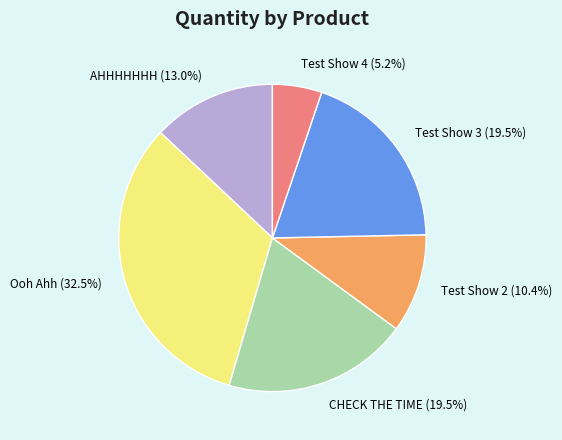

Is it true that Test Show 2 is 16% of the pie?

False